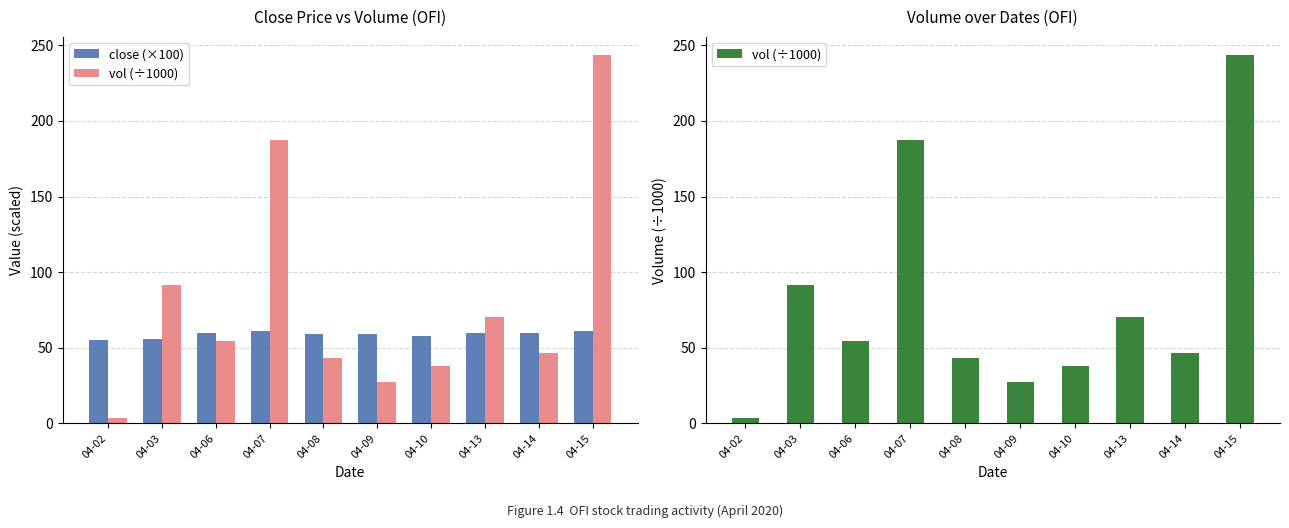

Where is close (×100) nearest to the value 58?

04-10